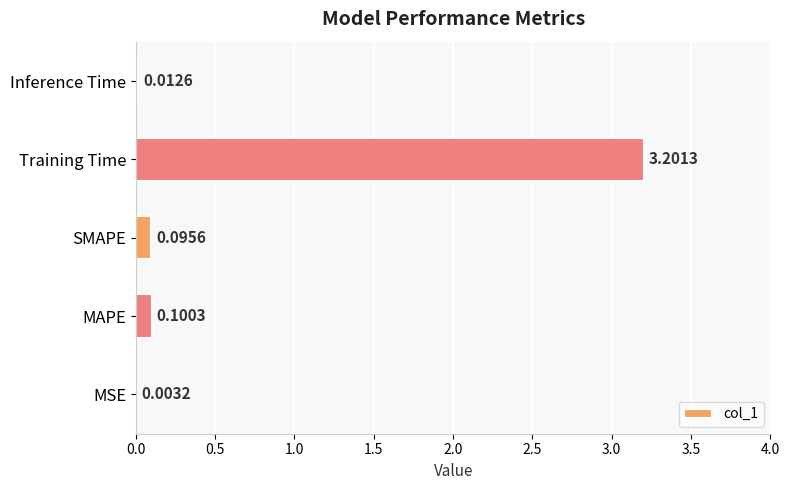

Where is the data nearest to the value 1?

MAPE